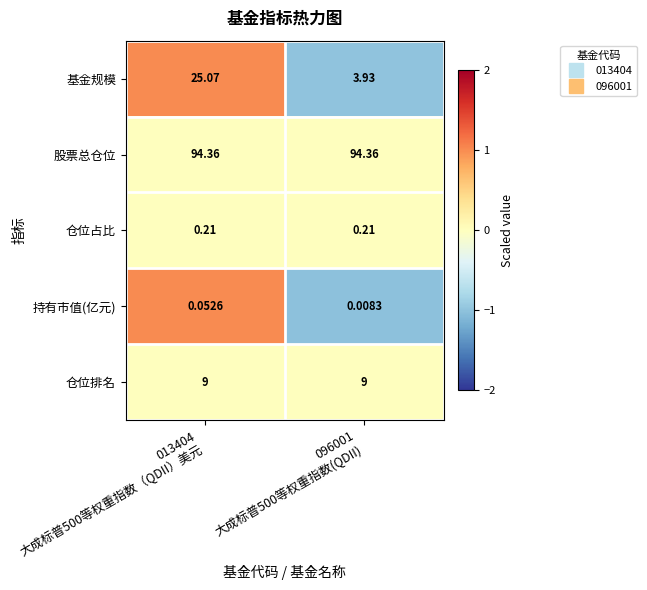

At which category is the sum across all series the highest?

013404
大成标普500等权重指数（QDII）美元